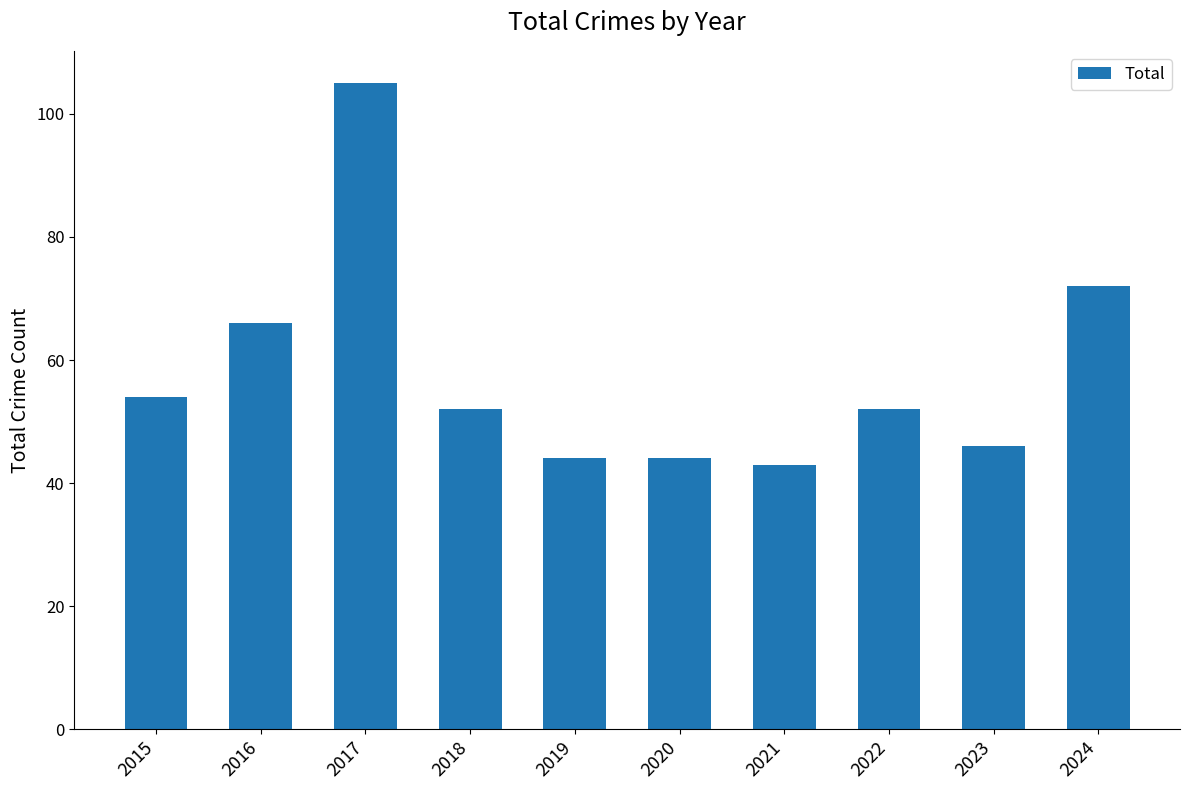

What is the sum of all values?

578